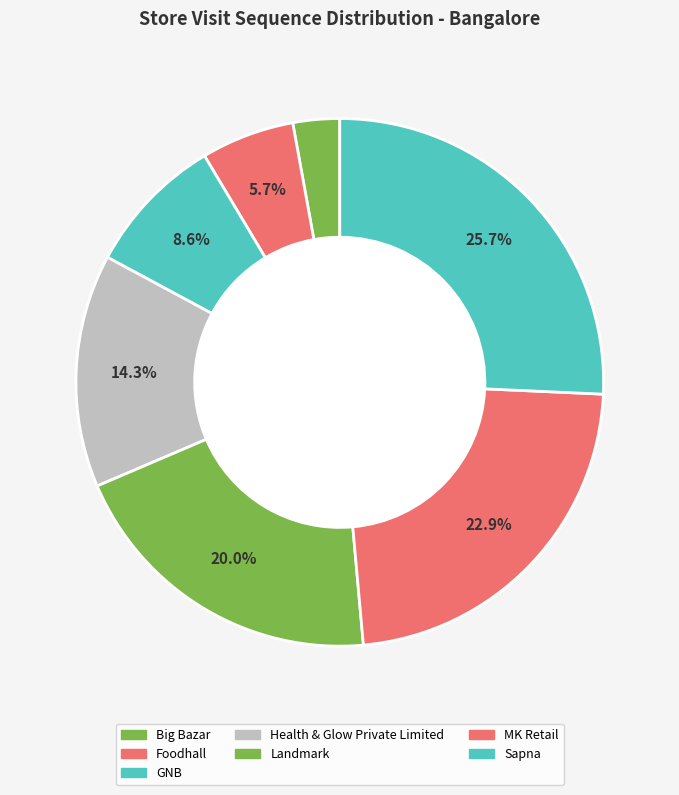

True or false: Big Bazar accounts for 9% of the total.

False